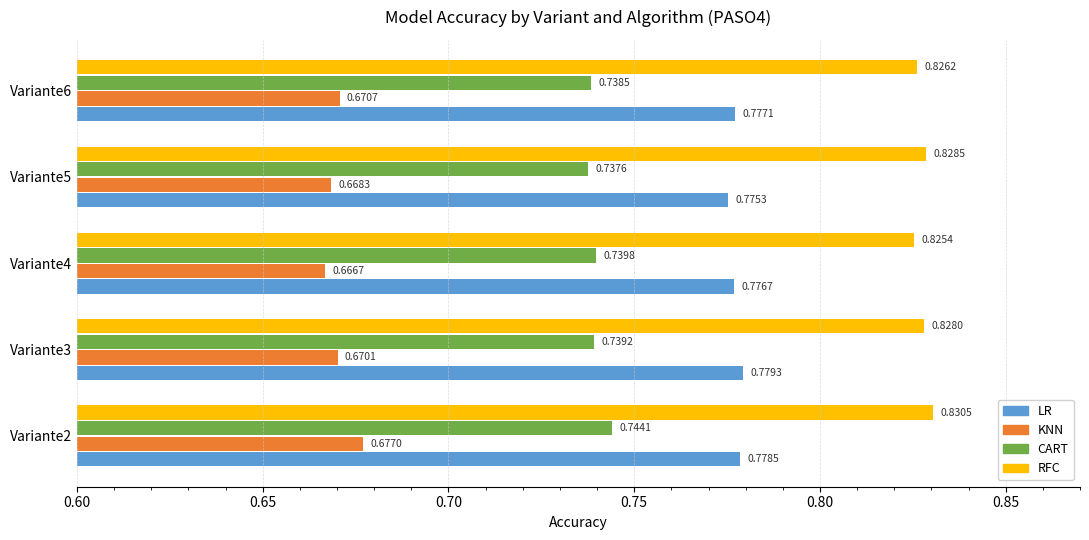

At how many categories does at least one series exceed 0?

5